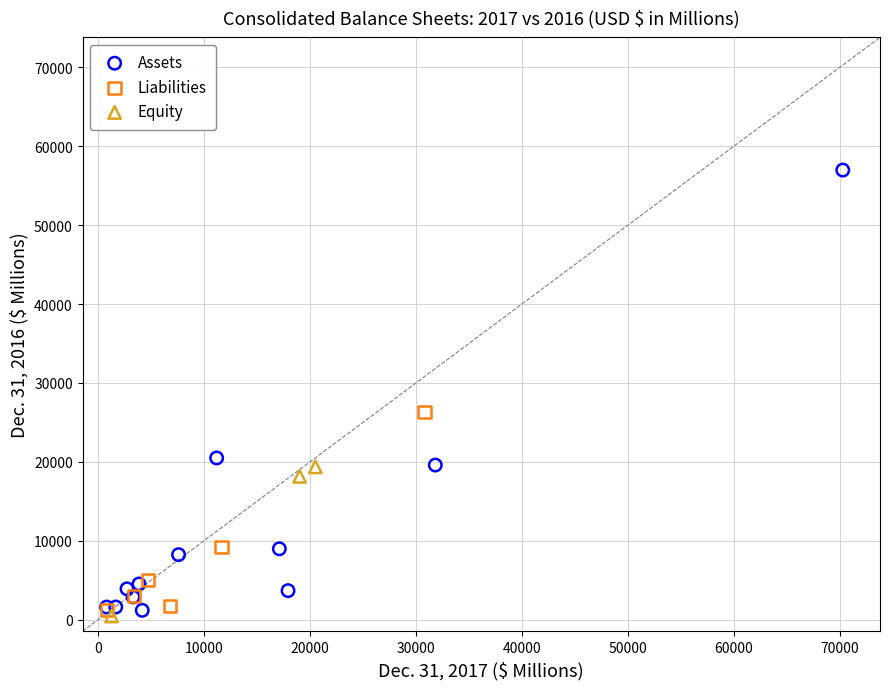

Which series has the largest Y range (max minus min)?

Assets